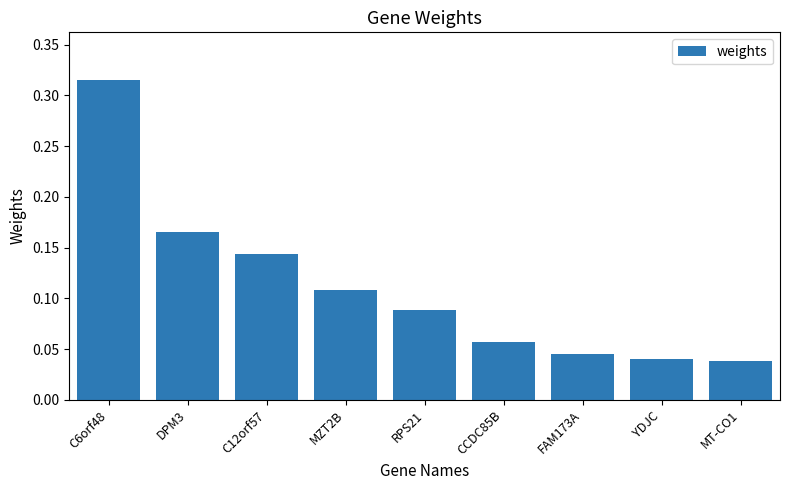

How many values are between 0 and 1?

9